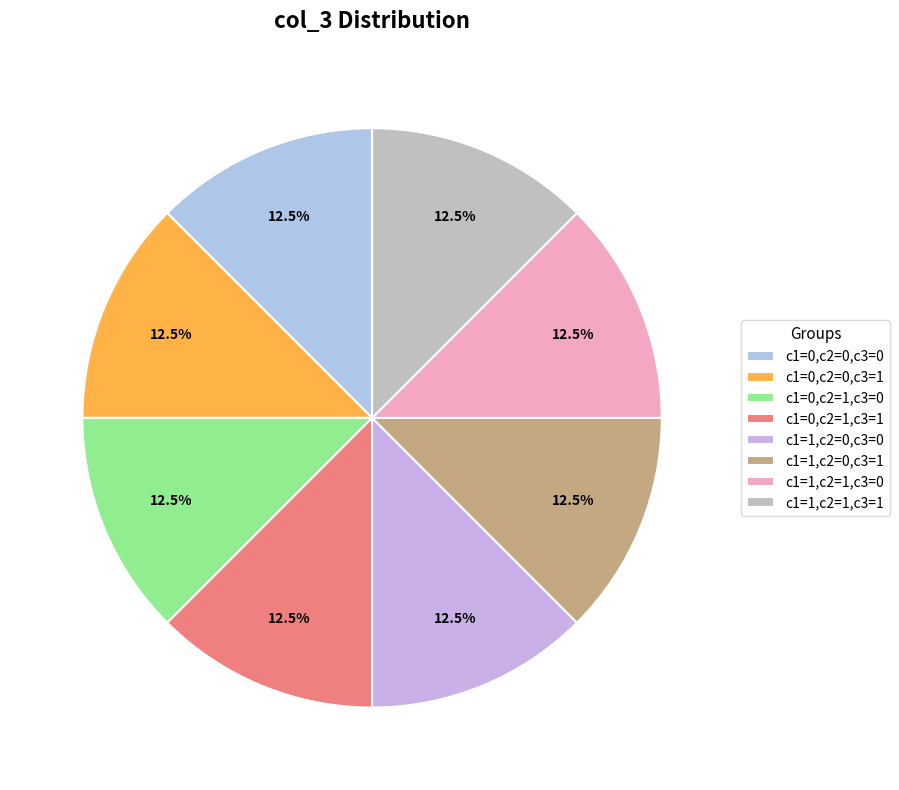

To the nearest percent, what is the average slice percentage?

12%